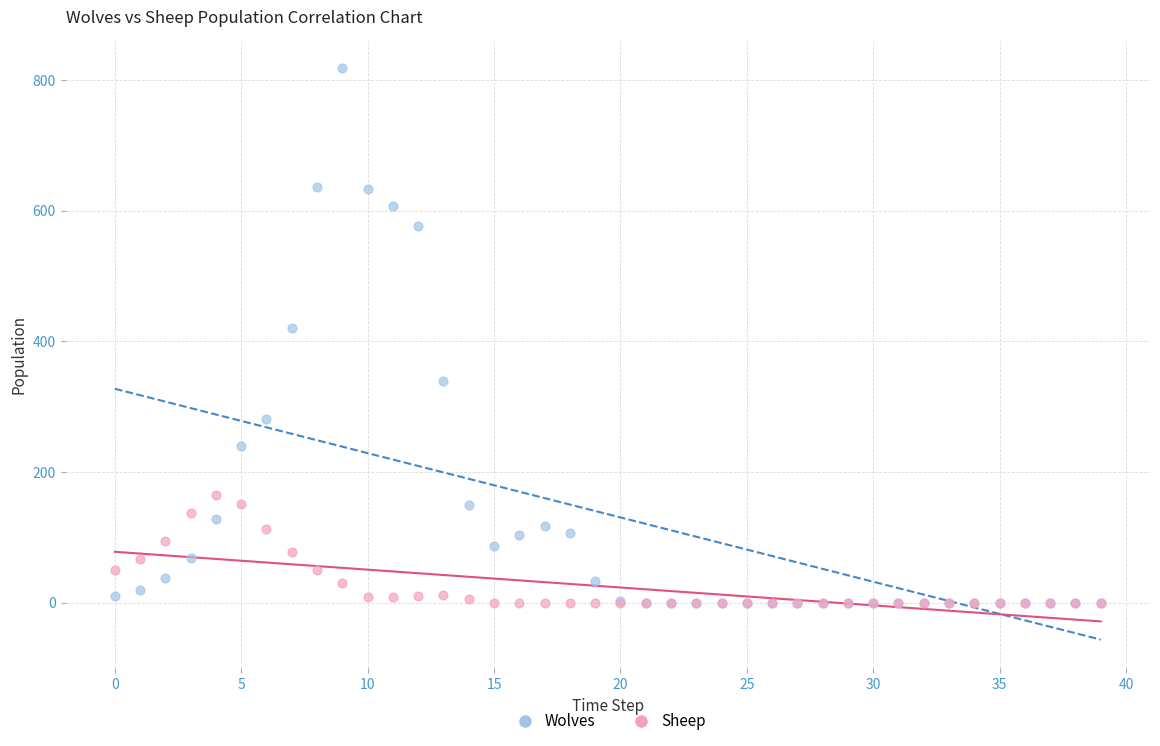

In the Wolves series, what Y value is closest to 409?

420